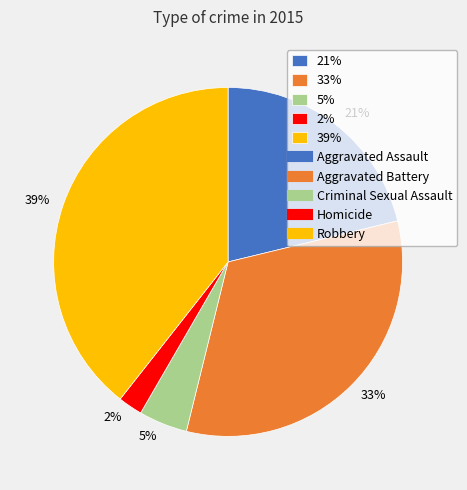

Which has a higher value, 2% or 39%?

39%